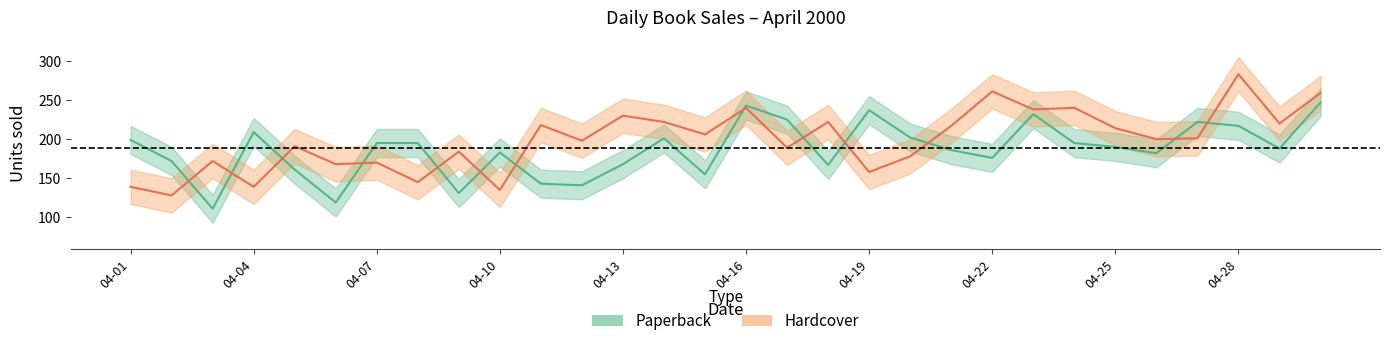

Which series has the widest spread of values?

Hardcover